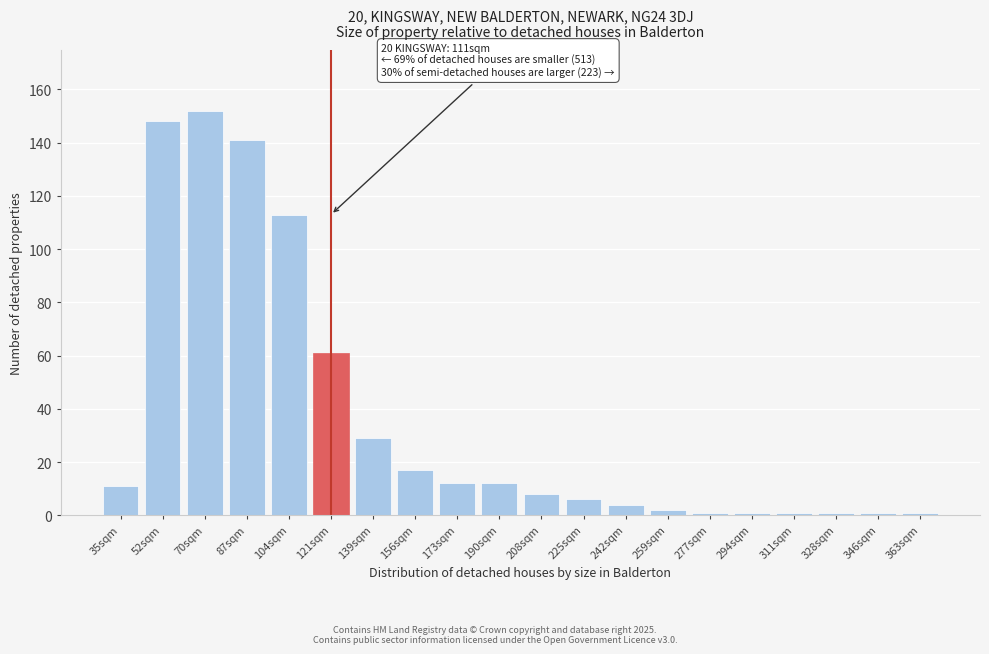

Reading left to right, transcribe all the data shown in this chart.

11	148	152	141	113	61	29	17	12	12	8	6	4	2	1	1	1	1	1	1